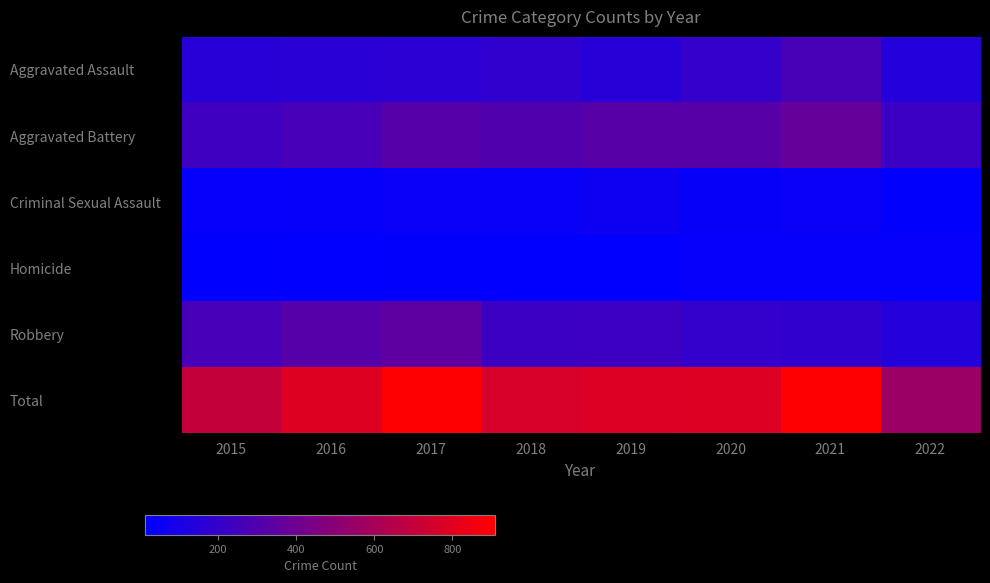

Between 2020 and 2021, which series saw the biggest shift?

Total